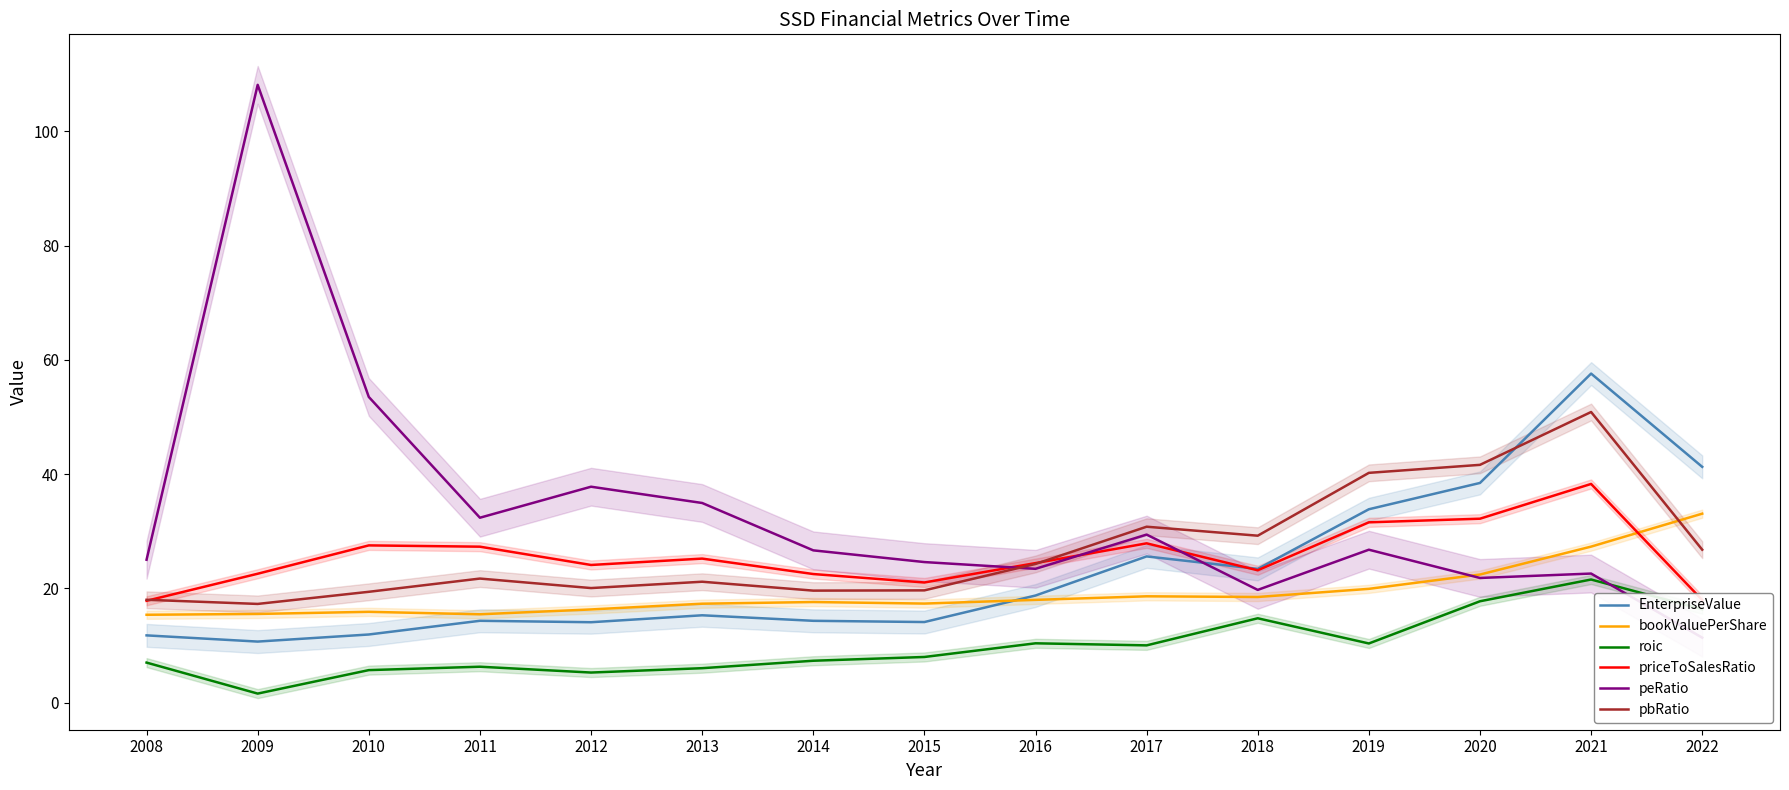

List the series in order of their peak value, lowest first.

roic, bookValuePerShare, priceToSalesRatio, pbRatio, EnterpriseValue, peRatio